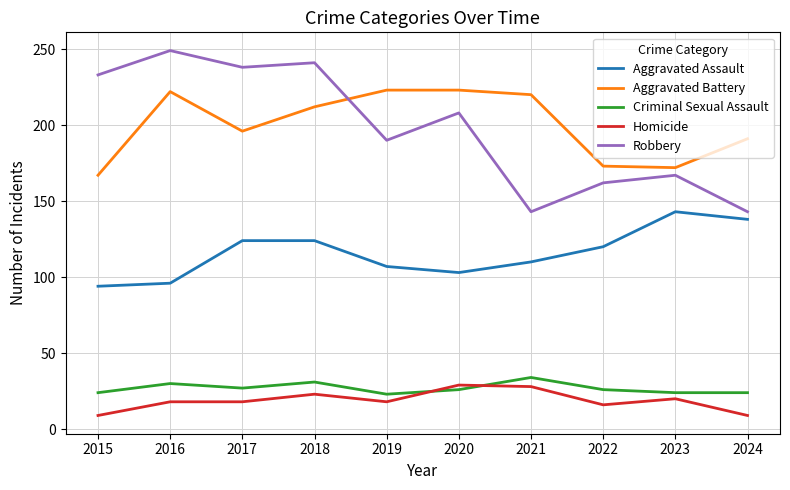

Which series changed the most between 2017 and 2023?

Robbery